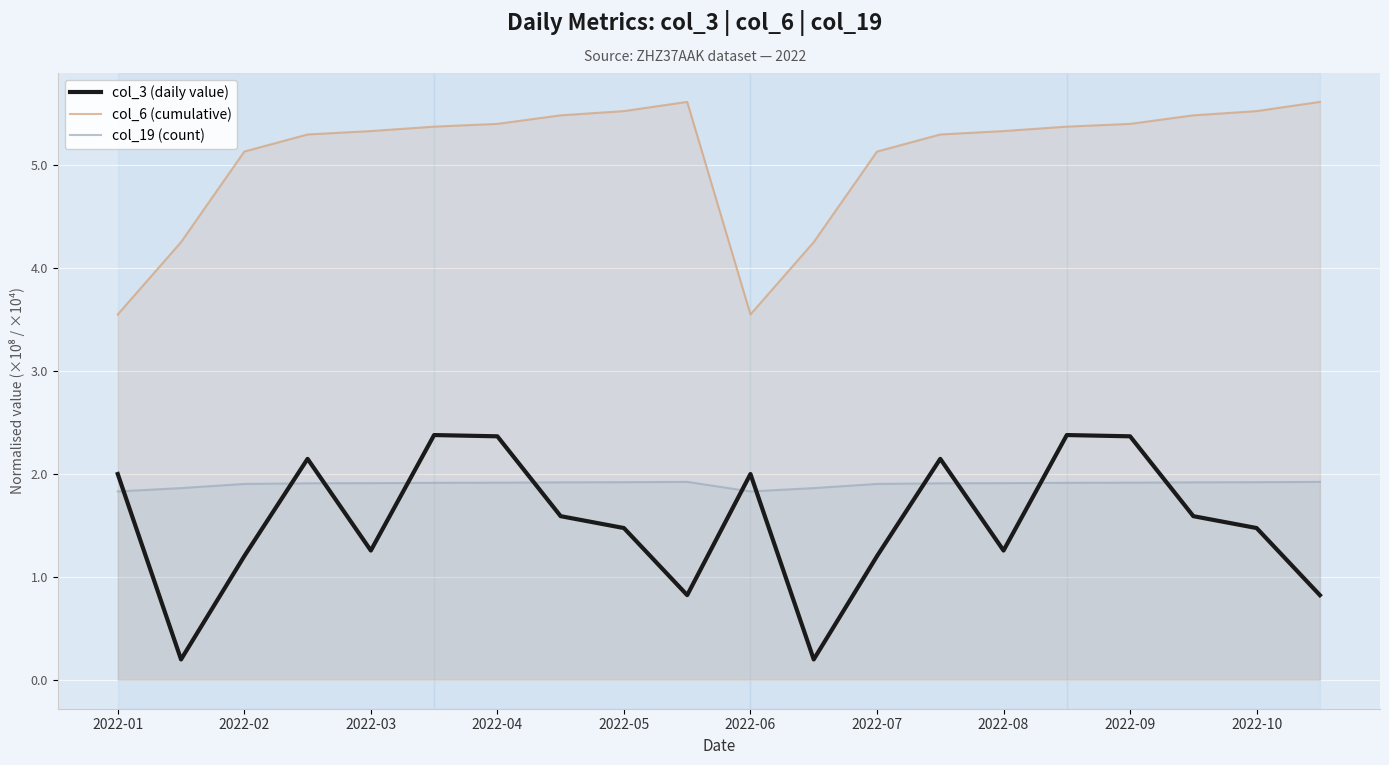

What is the maximum value for col_19 (count)?

1.9